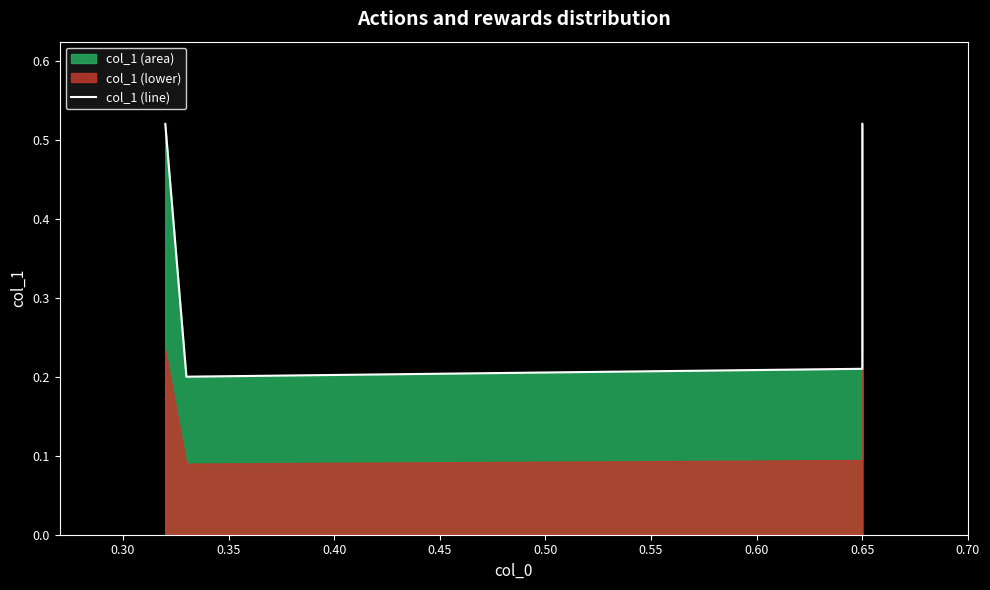

Count the values in the range 0 to 1.

4